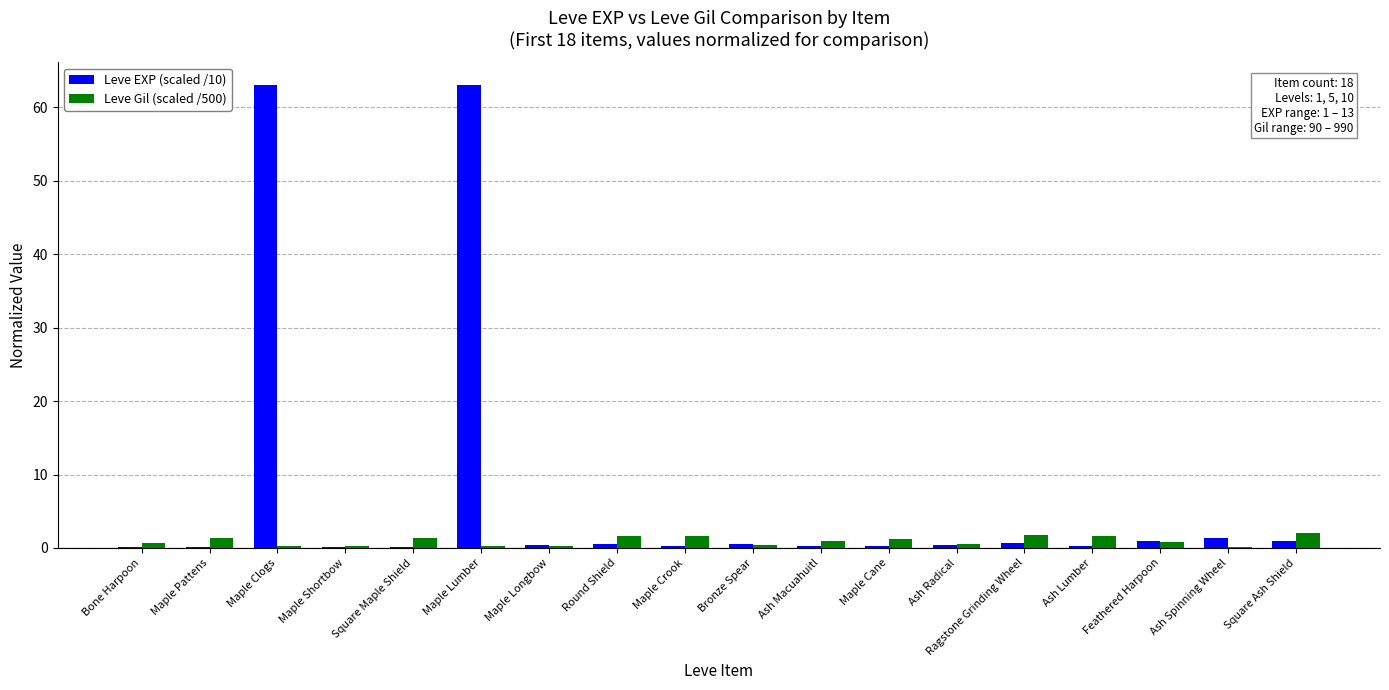

Which series has the largest total across all categories?

Leve EXP (scaled /10)